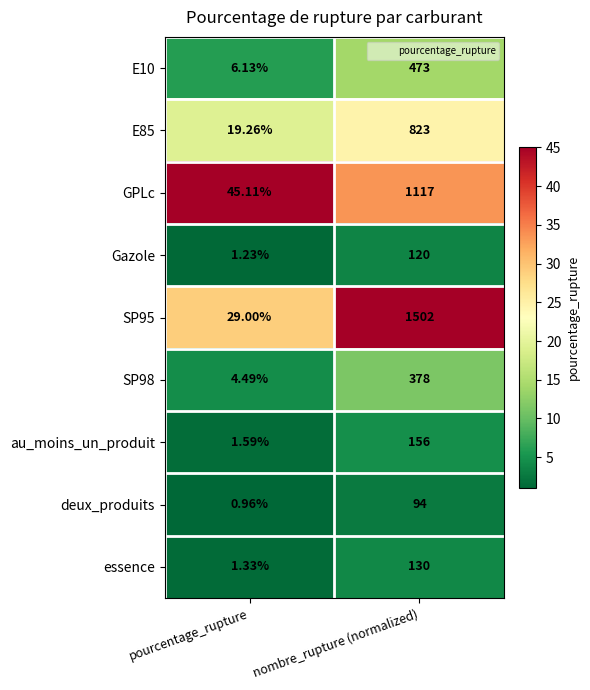

List the labels in order of essence value, smallest first.

pourcentage_rupture, nombre_rupture (normalized)